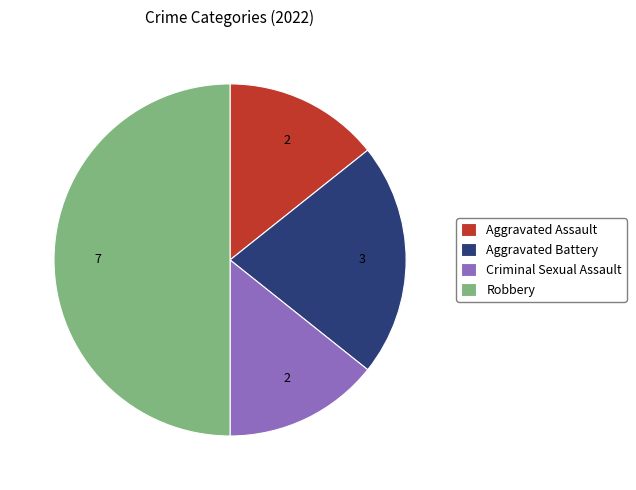

Do Robbery and Aggravated Battery together represent more than half of the pie?

Yes